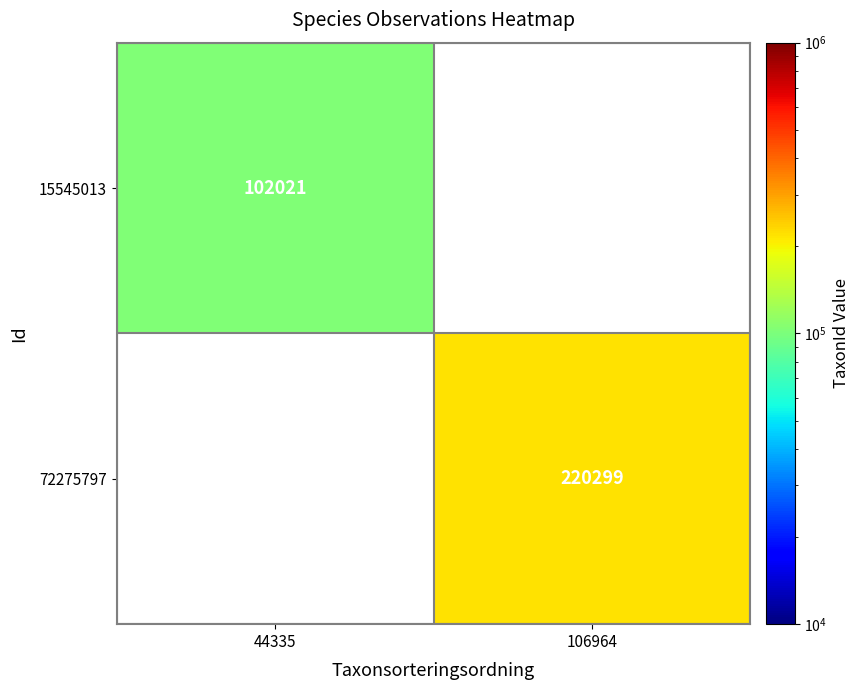

Is the value of 15545013 at 44335 greater than the value of 72275797 at 106964?

No